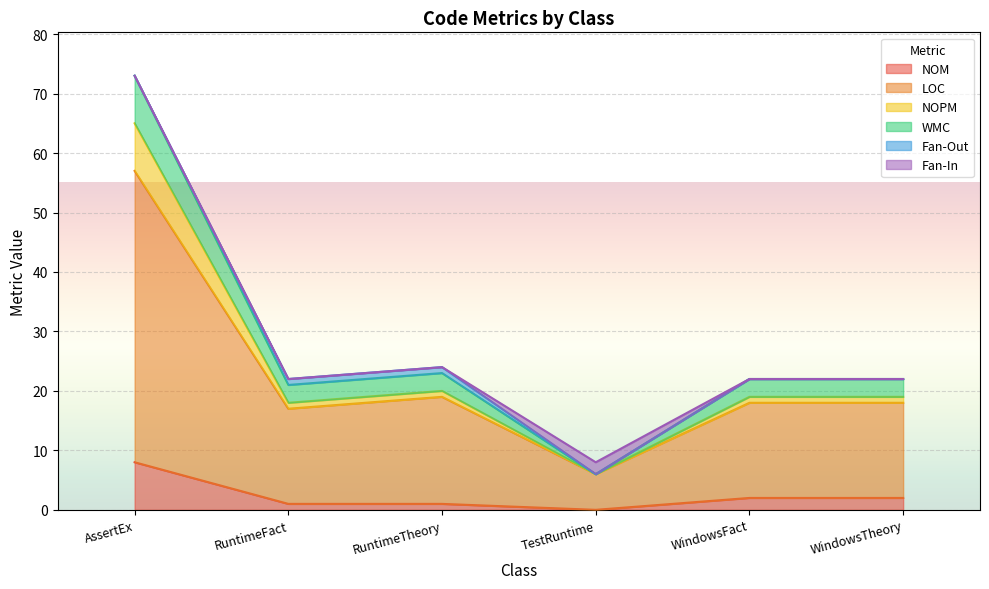

Between TestRuntime and WindowsFact, which is larger?

WindowsFact